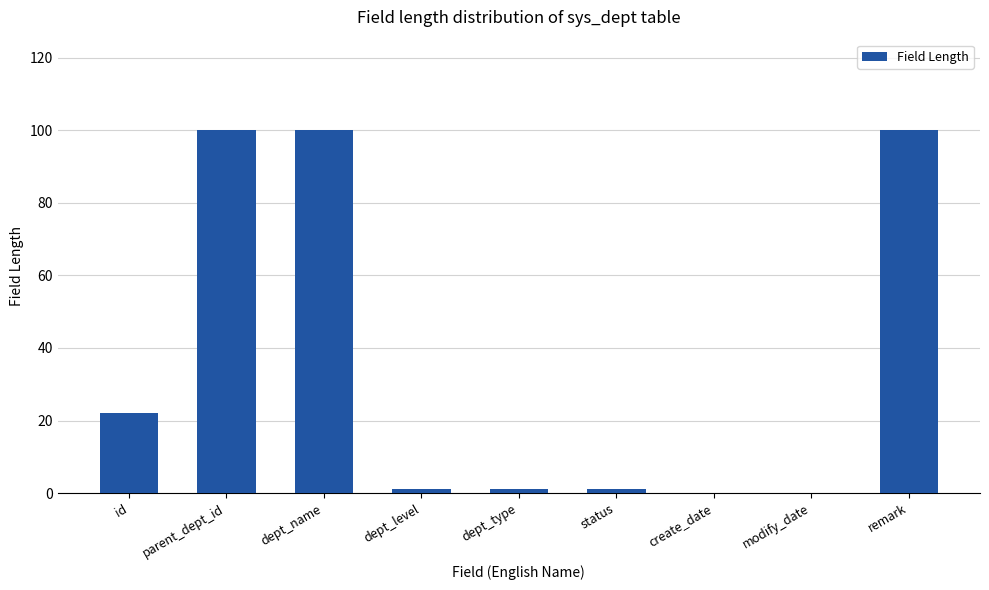

What is the maximum value shown in the chart?

100